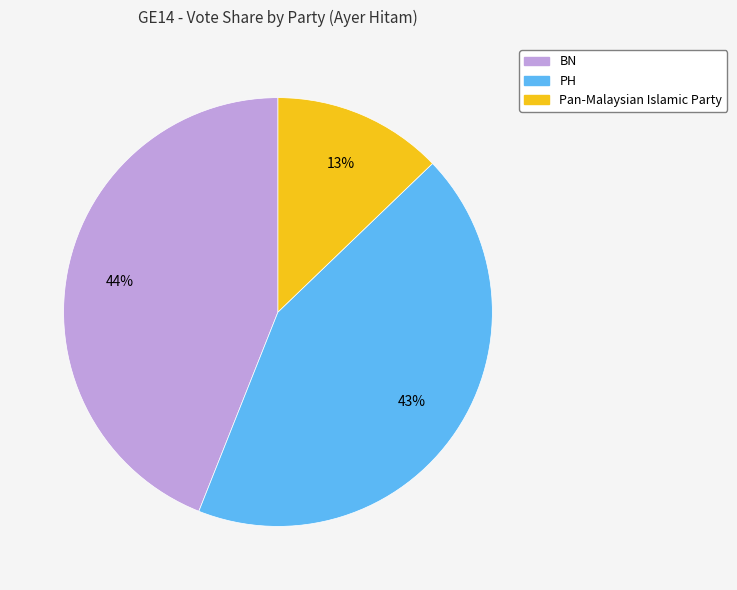

To the nearest percent, what is the average slice percentage?

33%